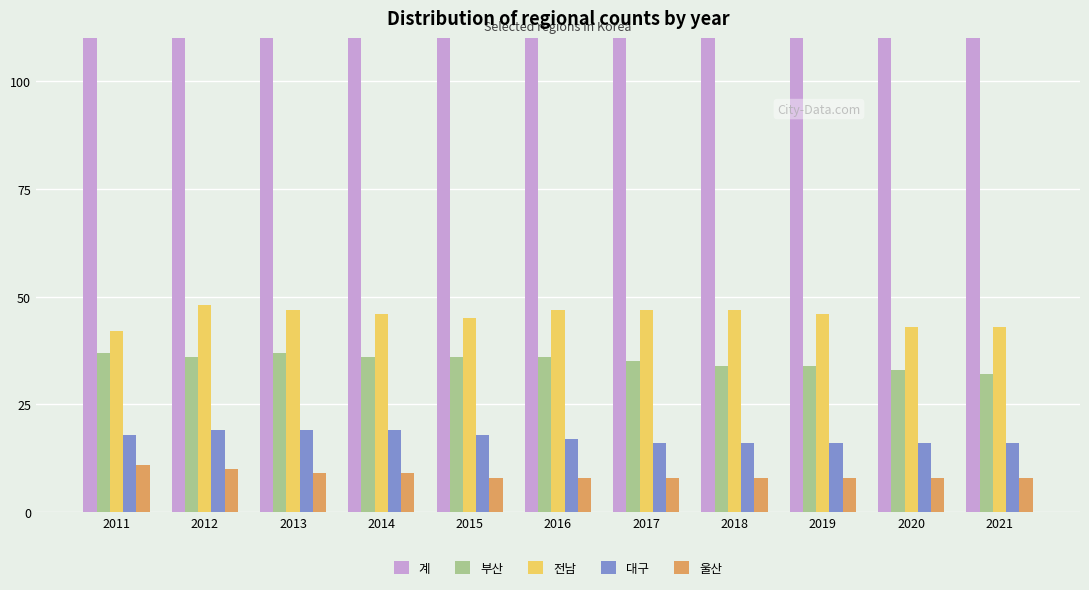

Between 2012 and 2020, which series saw the biggest shift?

계